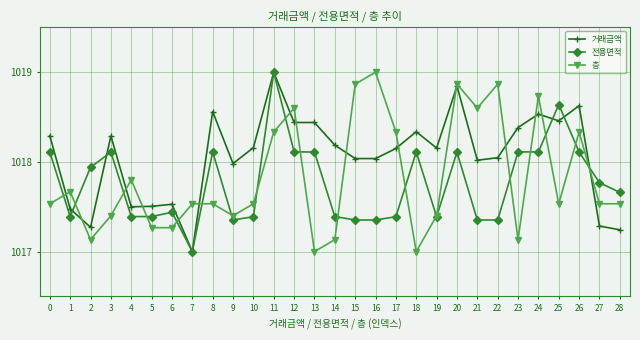

At how many categories does at least one series exceed 1017?

29